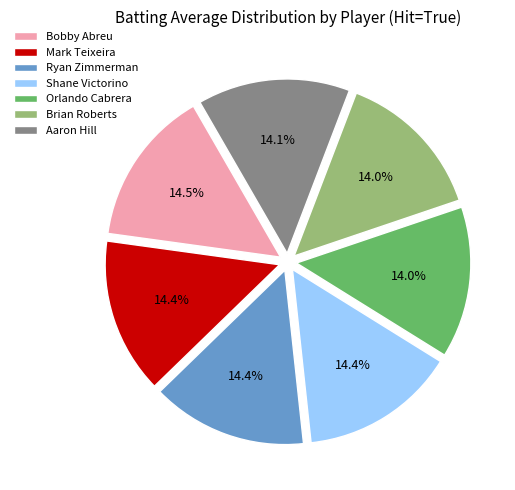

What percentage is the Mark Teixeira slice, to the nearest percent?

14%